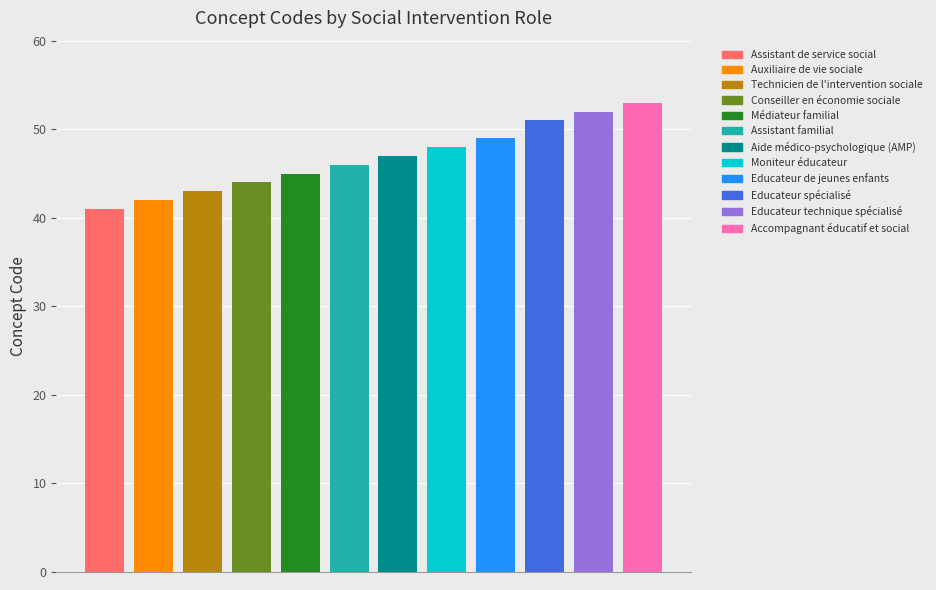

Where is the data nearest to the value 47?

Aide médico-psychologique (AMP)